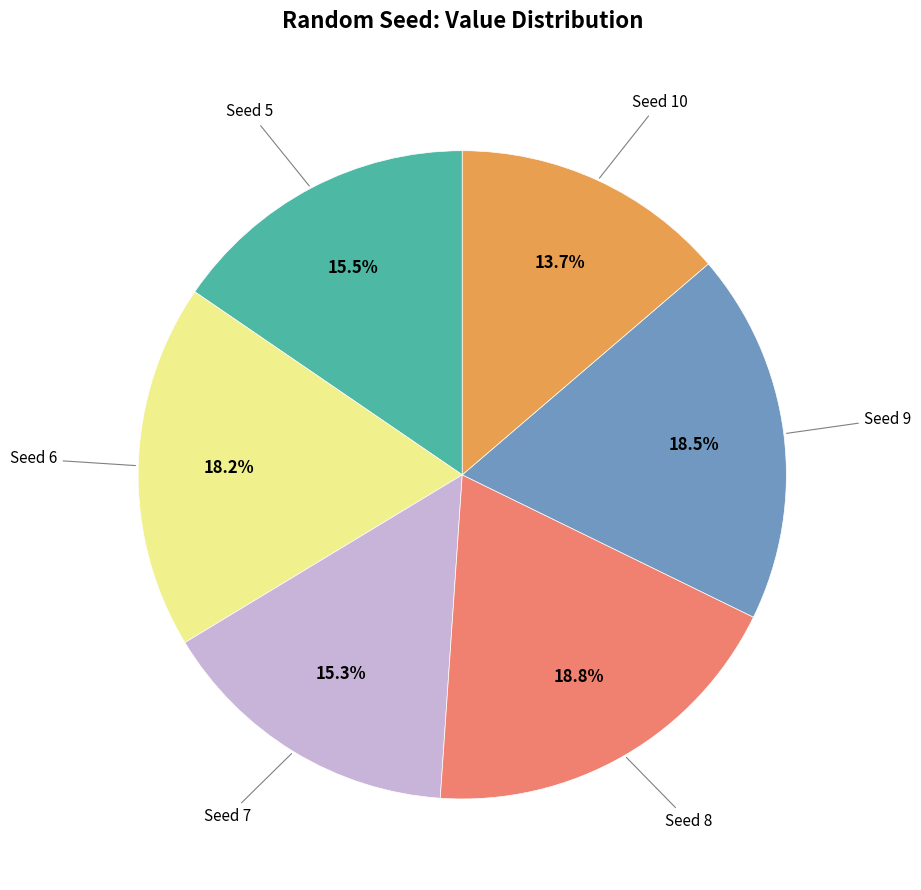

Is there any slice that represents more than half of the pie?

No